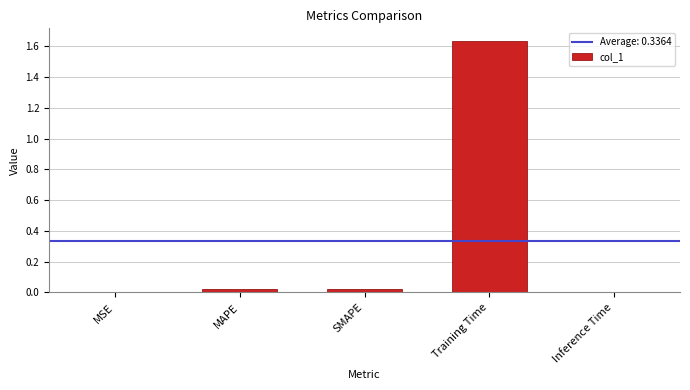

Between Training Time and MAPE, which is larger?

Training Time